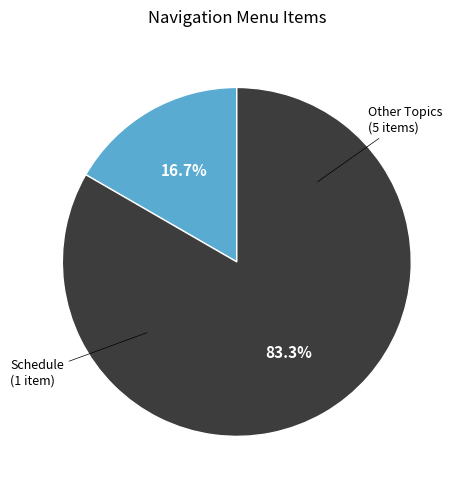

Is there any slice that represents more than half of the pie?

Yes